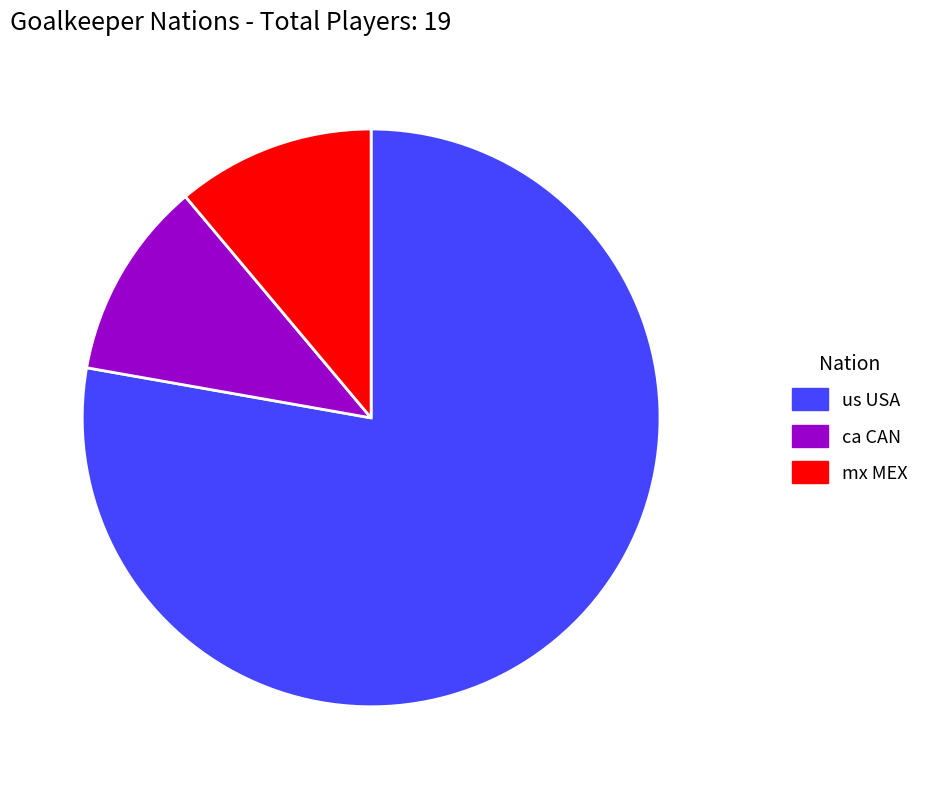

Do us USA and ca CAN together represent more than half of the pie?

Yes